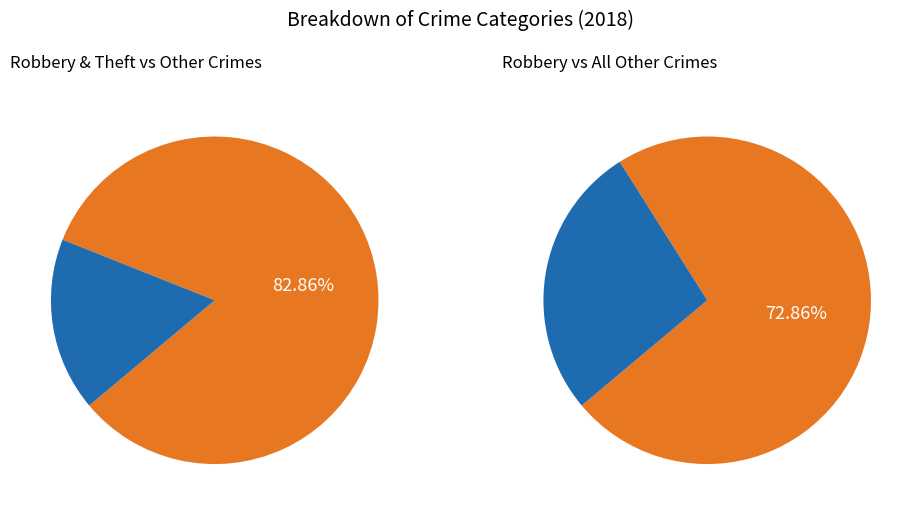

Does Criminal Sexual Assault account for over 50% of the chart?

No